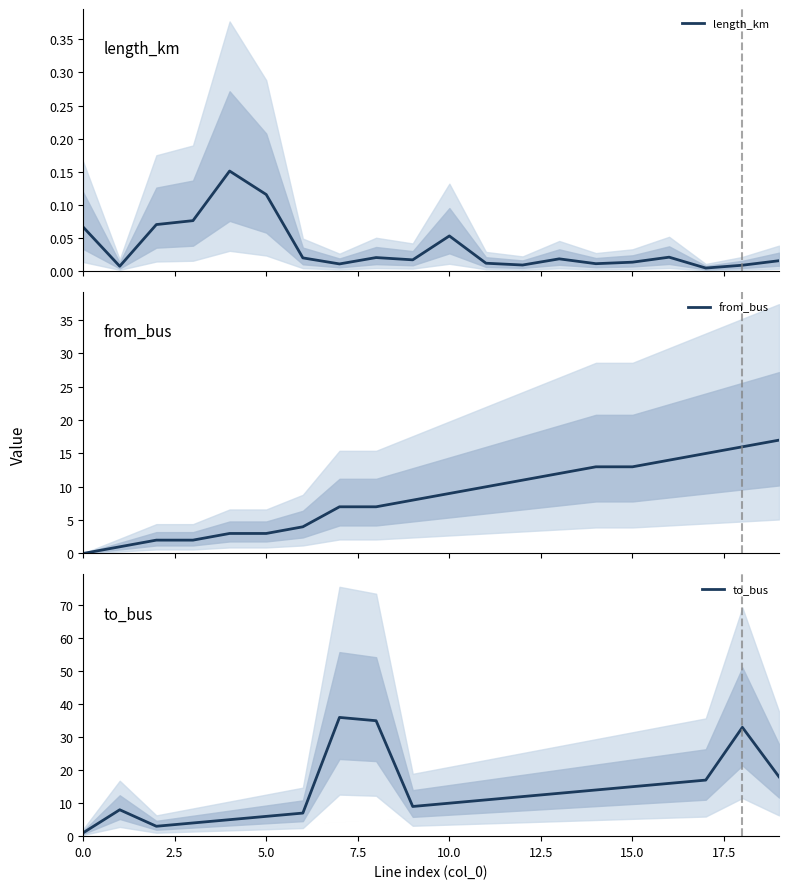

At how many categories does at least one series exceed 5?

16